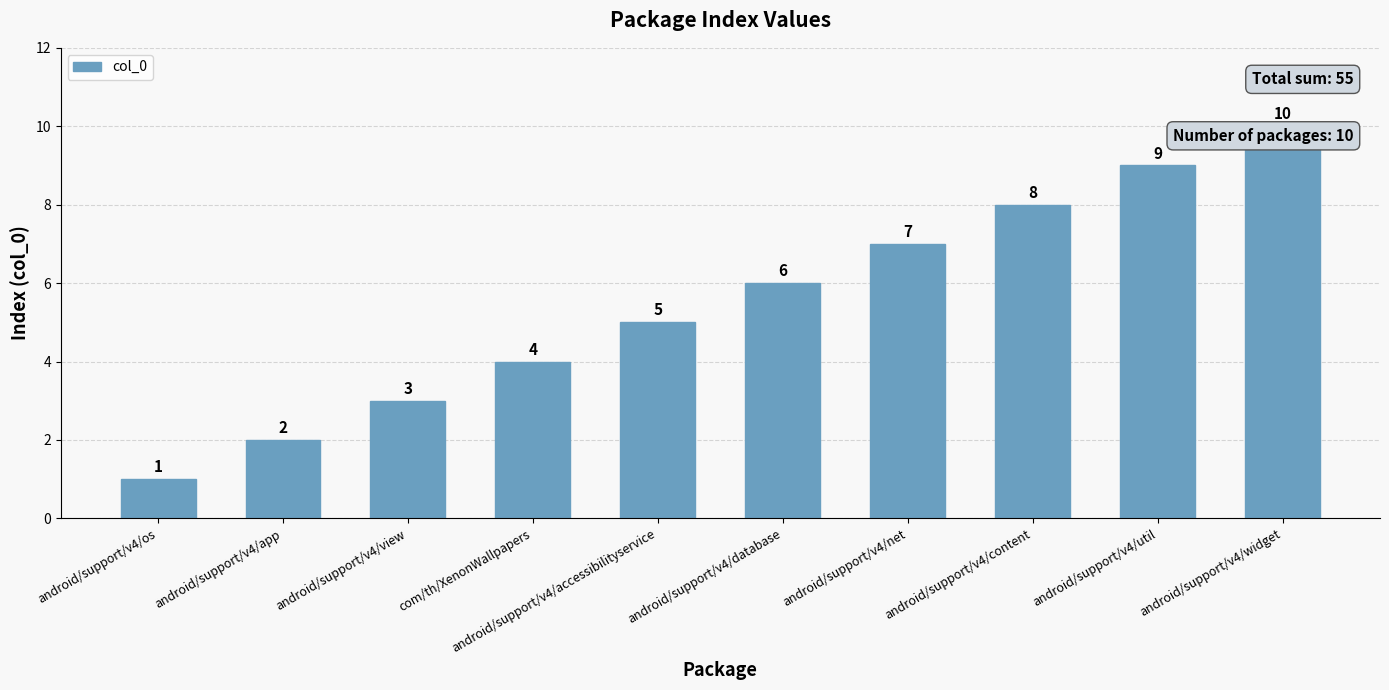

What is the label of the 4th bar from the left?

com/th/XenonWallpapers